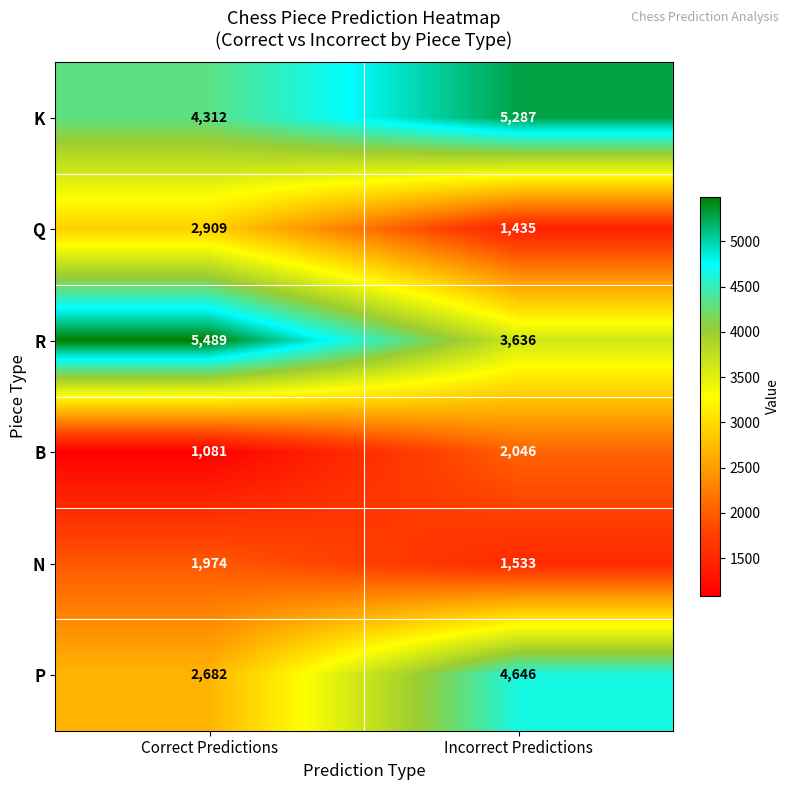

At which category is the sum across all series the highest?

Incorrect Predictions